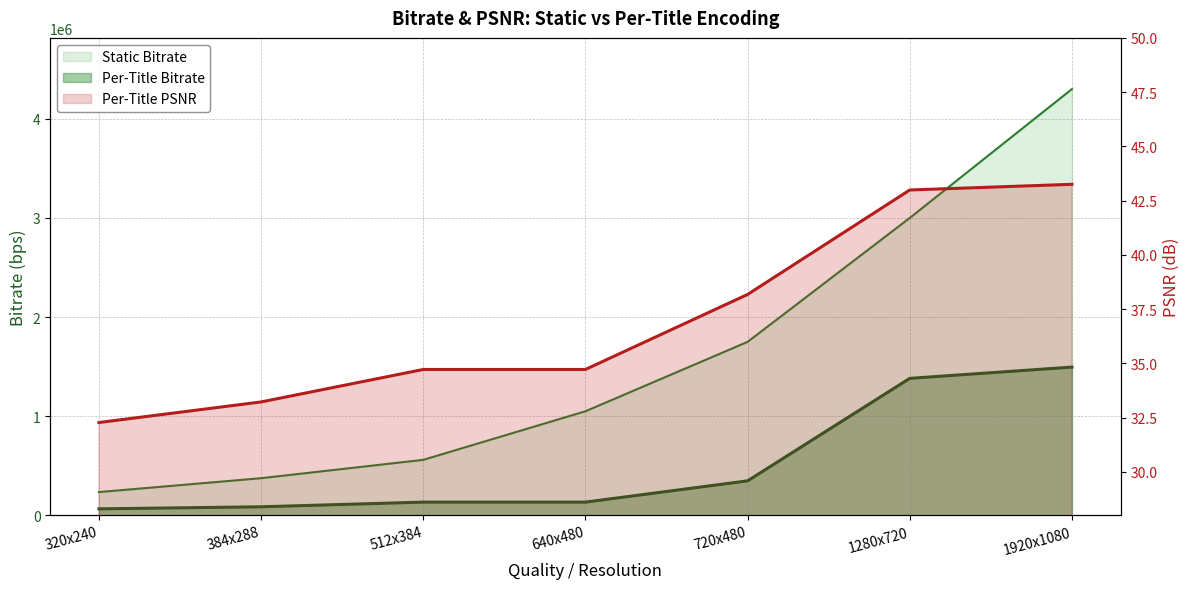

Between 1280x720 and 512x384, which is larger?

1280x720